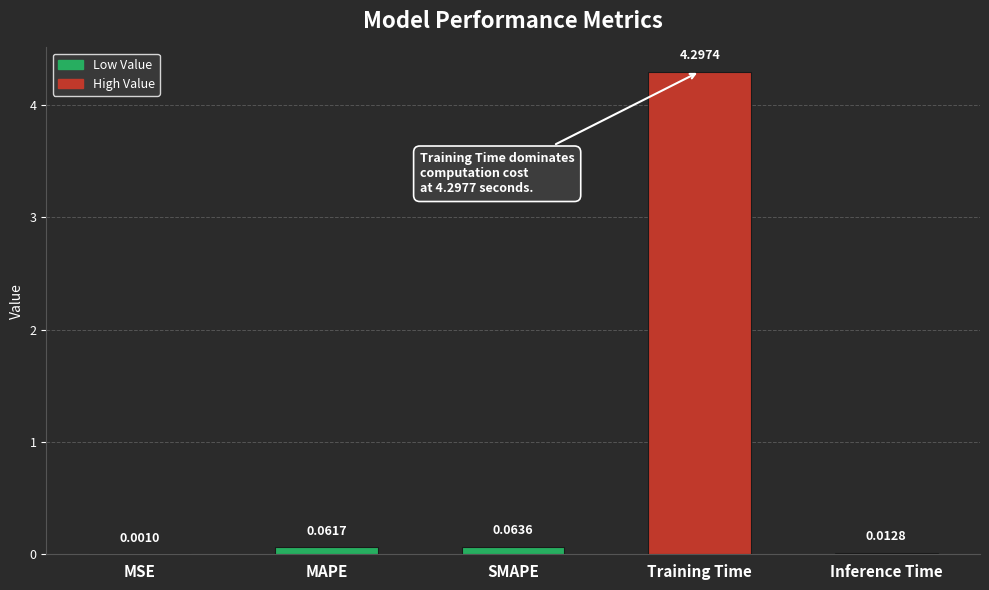

Which category has the highest value across all series?

Training Time